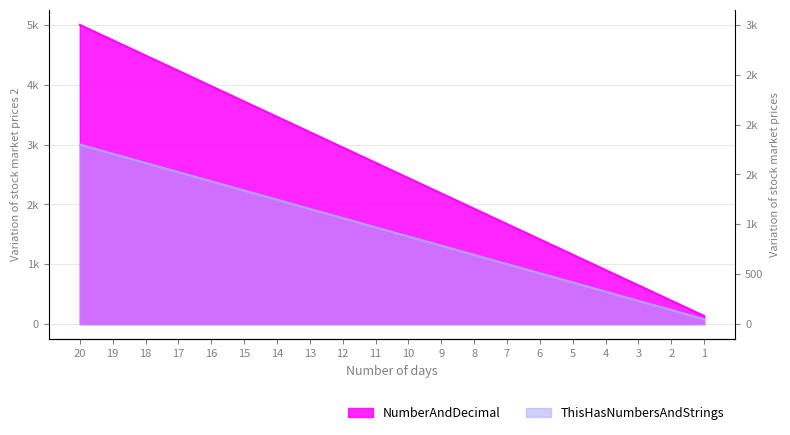

List the series in order of their overall mean, lowest first.

ThisHasNumbersAndStrings, NumberAndDecimal